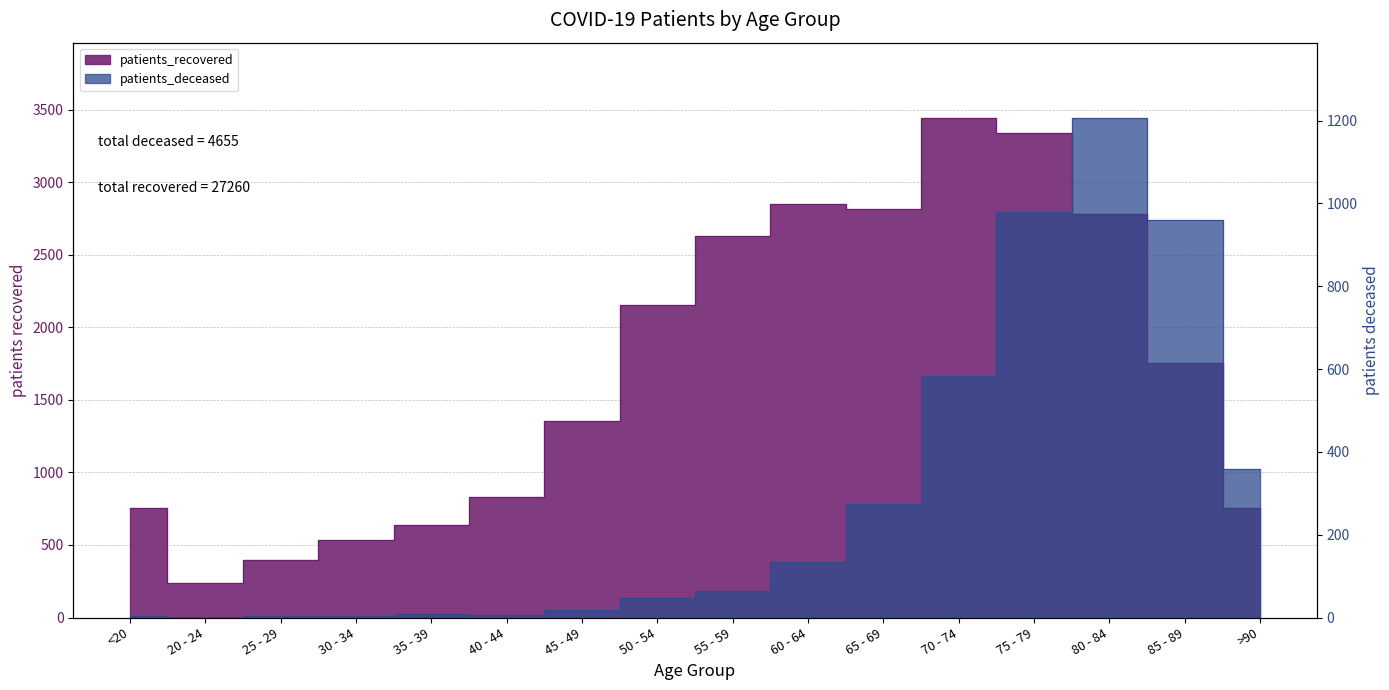

How many lines are shown in the chart?

2